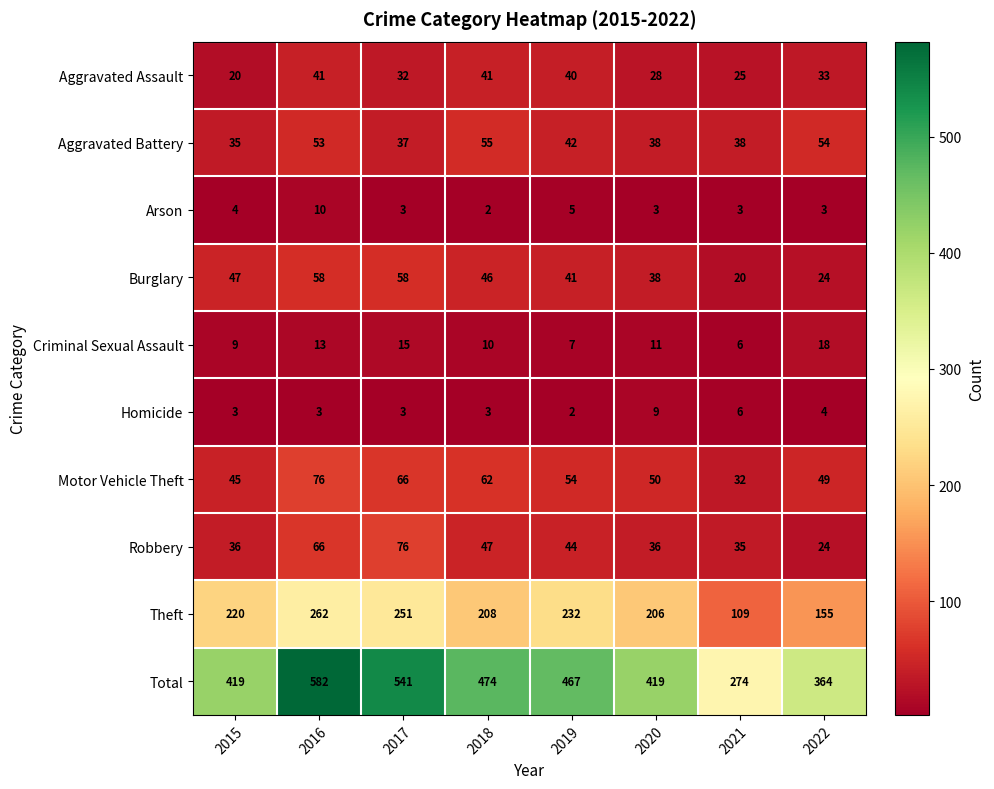

How many values in the Aggravated Assault series are below 33?

4